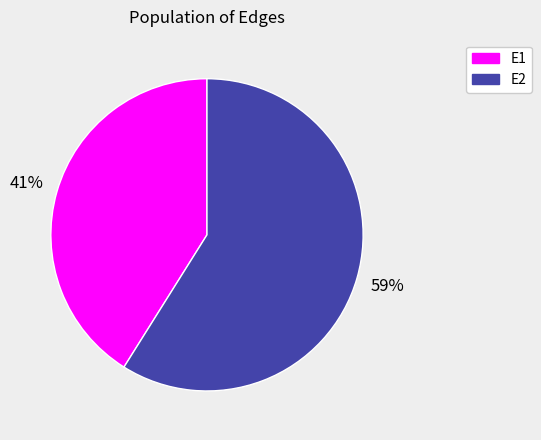

To the nearest percent, what is the average slice percentage?

50%